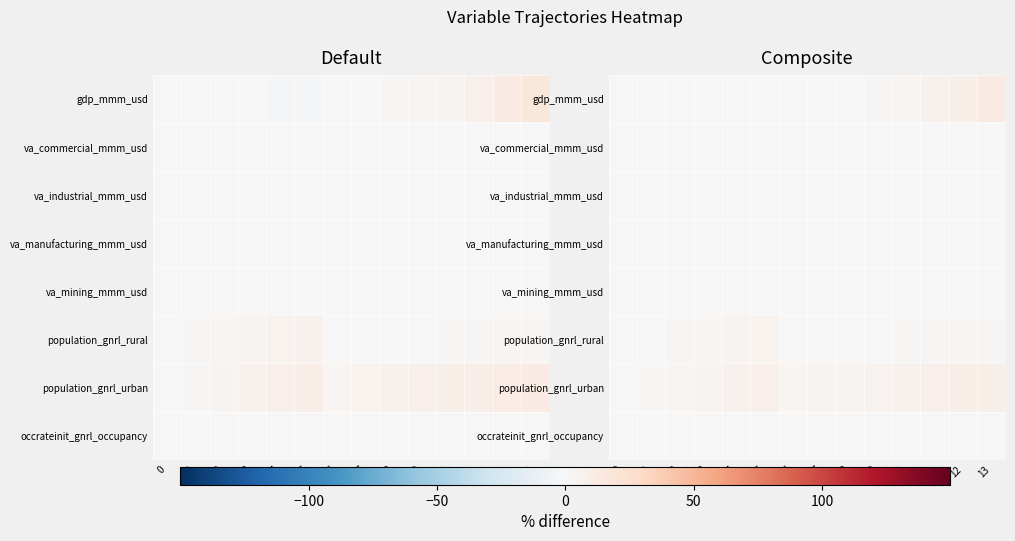

Is it true that va_commercial_mmm_usd equals 0.0 at 13?

True